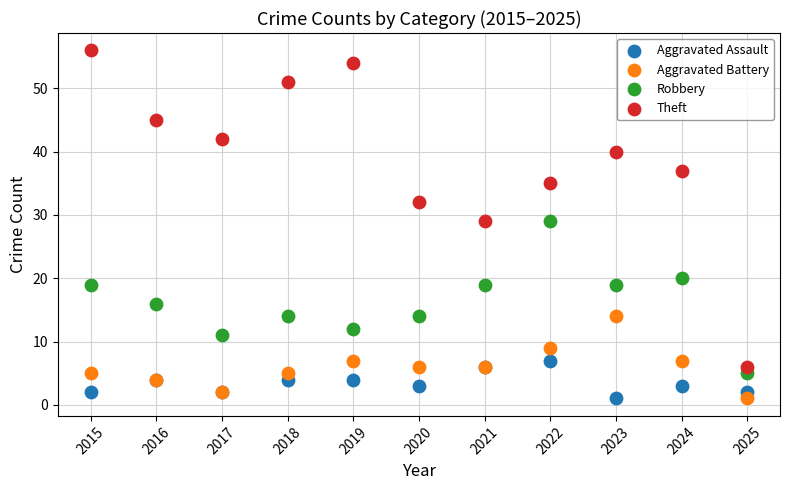

Which series contains the highest Y value?

Theft